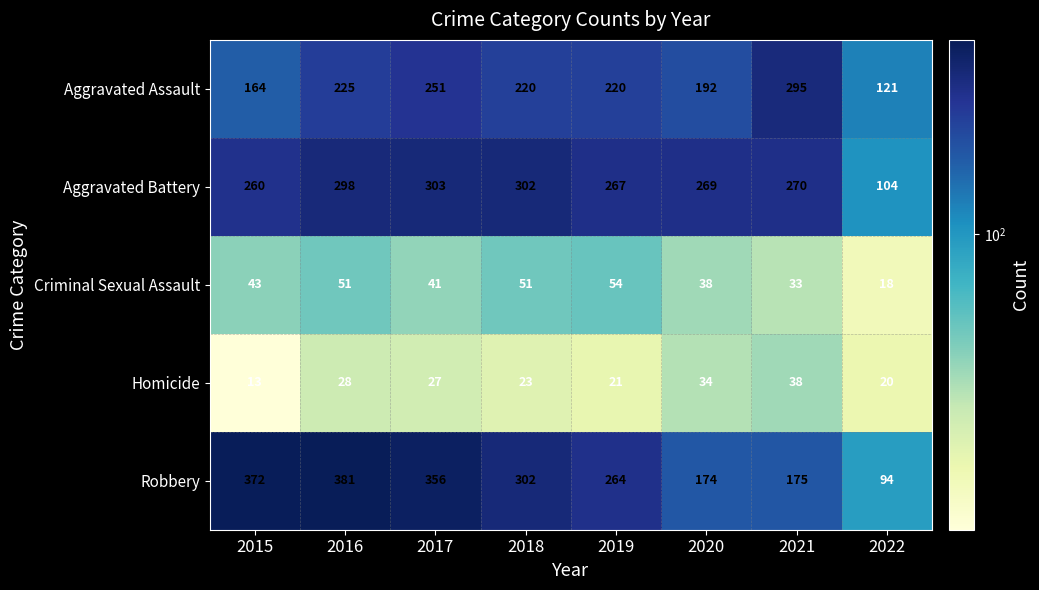

The Criminal Sexual Assault series shows 10 at 2015. True or false?

False